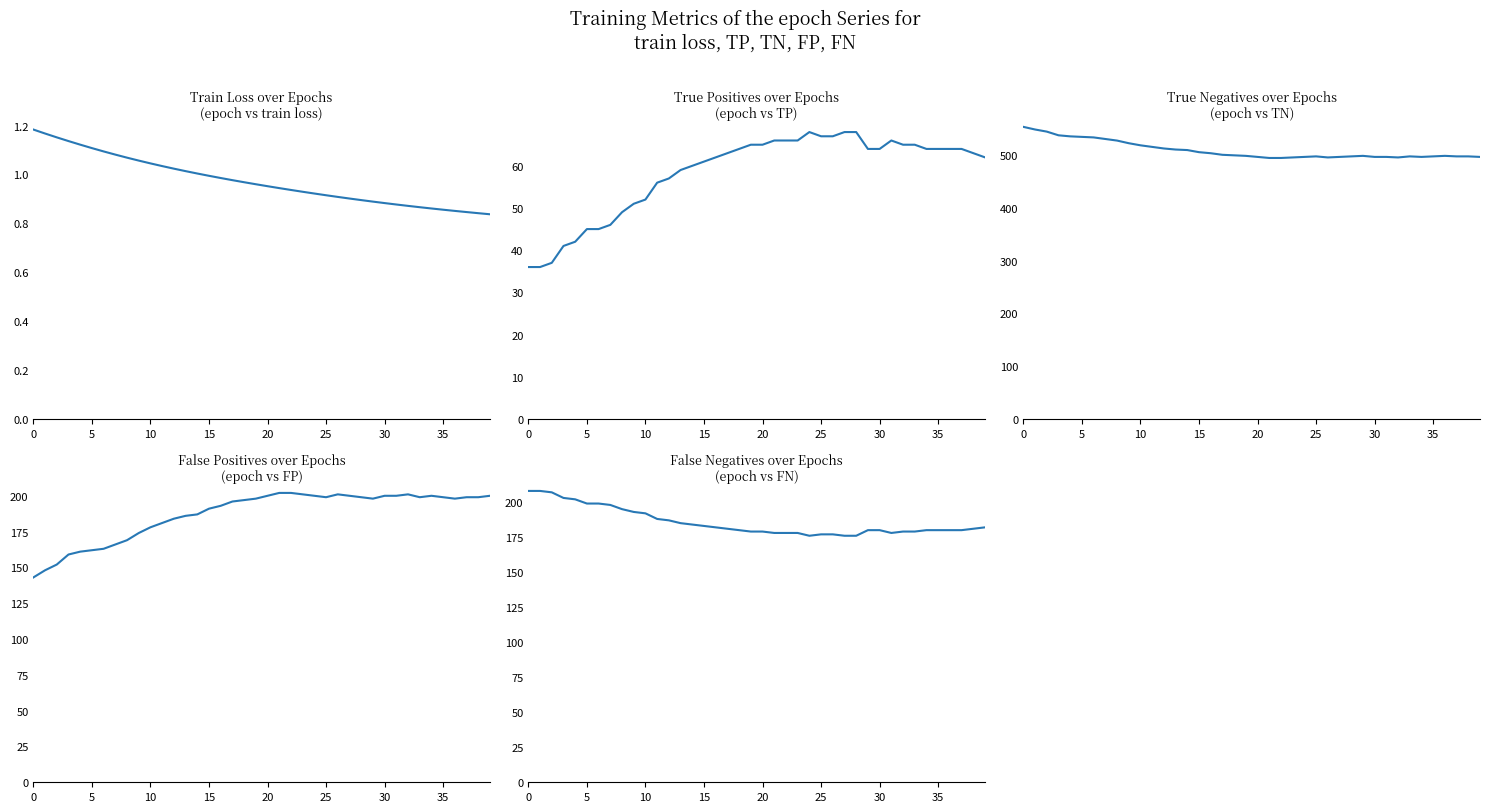

Between 13 and 21, which is larger?

13